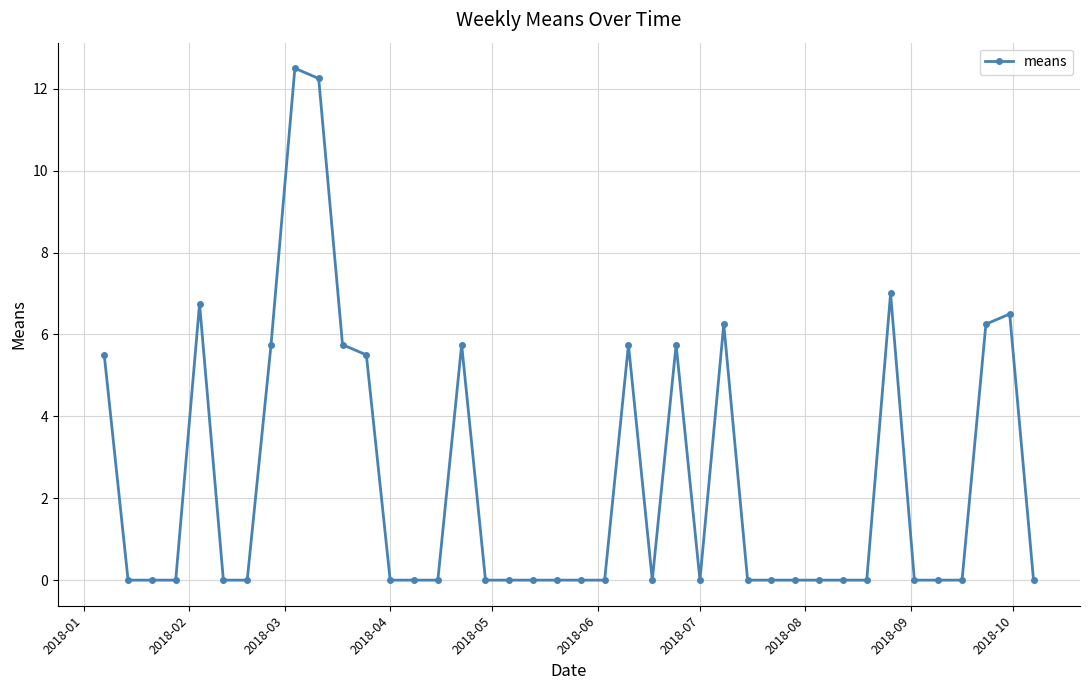

Count the number of categories in the chart.

40